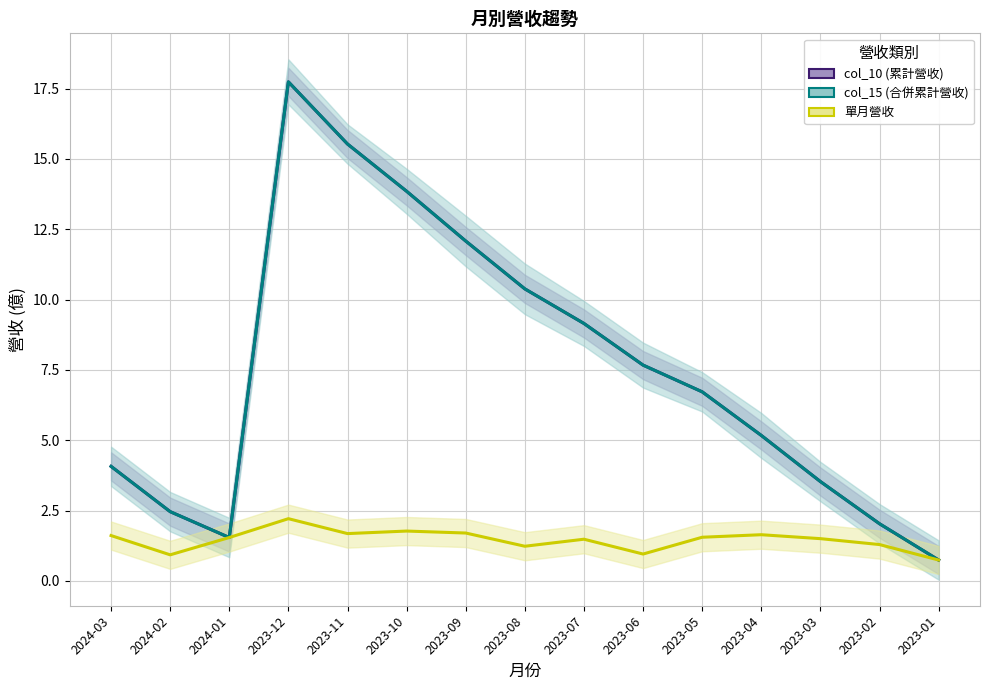

How many values in the col_15 (合併累計營收) series are below 6?

7